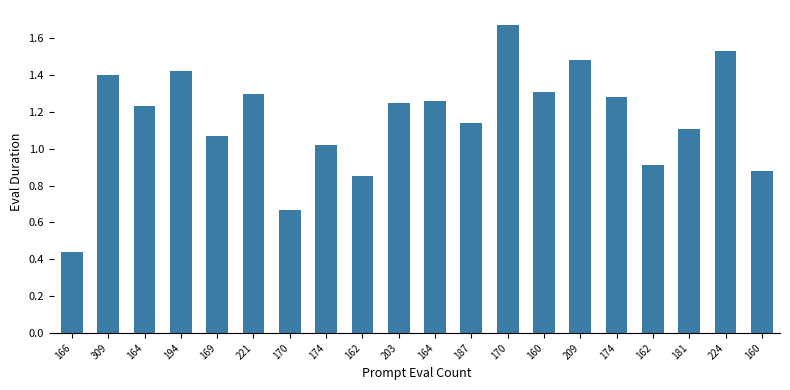

What is the change in value from 164 to 209?

+0.2